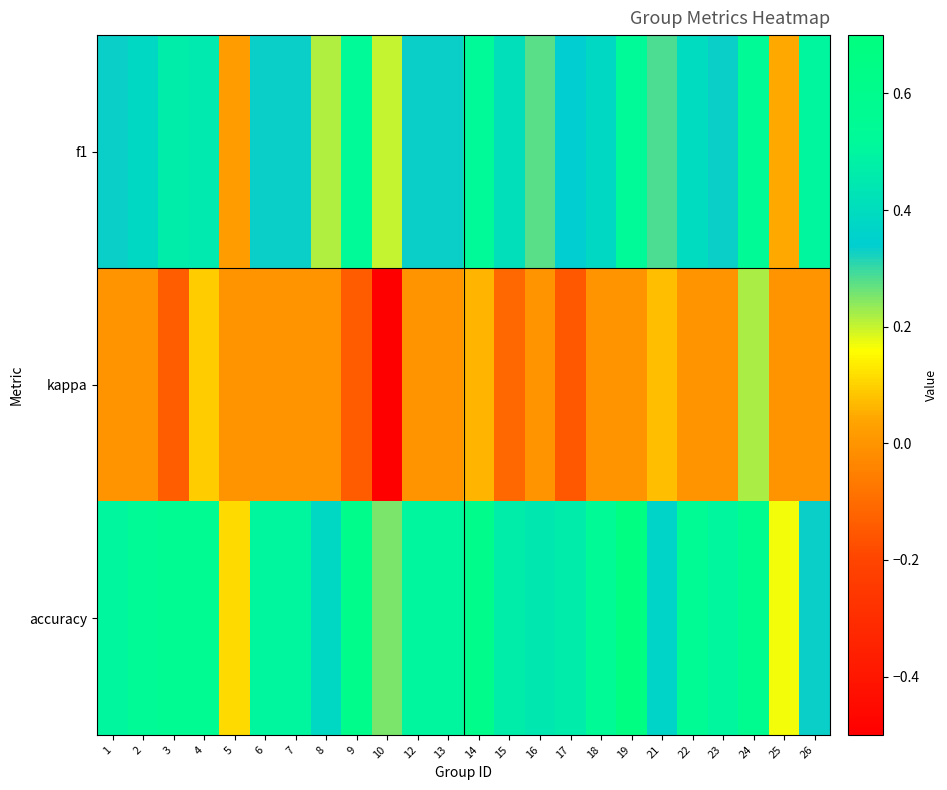

Reading left to right, what are all the values shown in this chart?

f1: 1=0.3	2=0.4	3=0.5	4=0.4	5=0.0	6=0.3	7=0.3	8=0.2	9=0.5	10=0.2	12=0.3	13=0.3	14=0.5	15=0.4	16=0.3	17=0.3	18=0.4	19=0.5	21=0.3	22=0.4	23=0.3	24=0.5	25=0.0	26=0.5
kappa: 1=0.0	2=0.0	3=-0.1	4=0.1	5=0.0	6=0.0	7=0.0	8=0.0	9=-0.1	10=-0.5	12=0.0	13=0.0	14=0.1	15=-0.1	16=0.0	17=-0.2	18=0.0	19=0.0	21=0.1	22=0.0	23=0.0	24=0.2	25=0.0	26=0.0
accuracy: 1=0.5	2=0.5	3=0.6	4=0.6	5=0.1	6=0.5	7=0.5	8=0.4	9=0.6	10=0.2	12=0.5	13=0.5	14=0.6	15=0.5	16=0.4	17=0.5	18=0.5	19=0.7	21=0.4	22=0.6	23=0.5	24=0.6	25=0.2	26=0.3